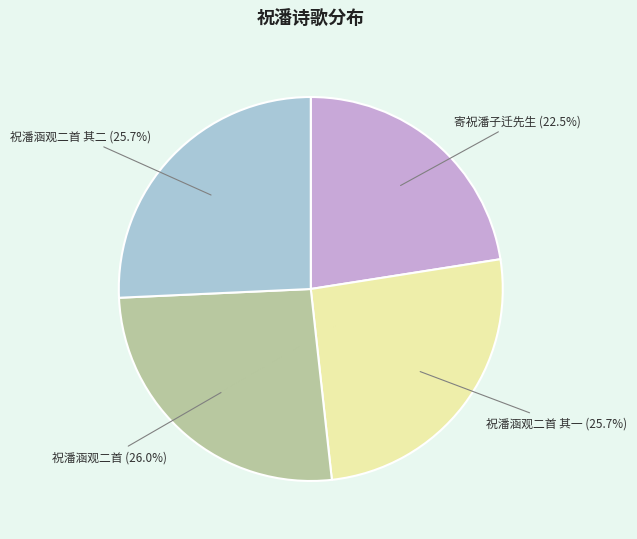

Approximately how many times larger is the value at 寄祝潘子迁先生 compared to 祝潘涵观二首 其一?

0.9